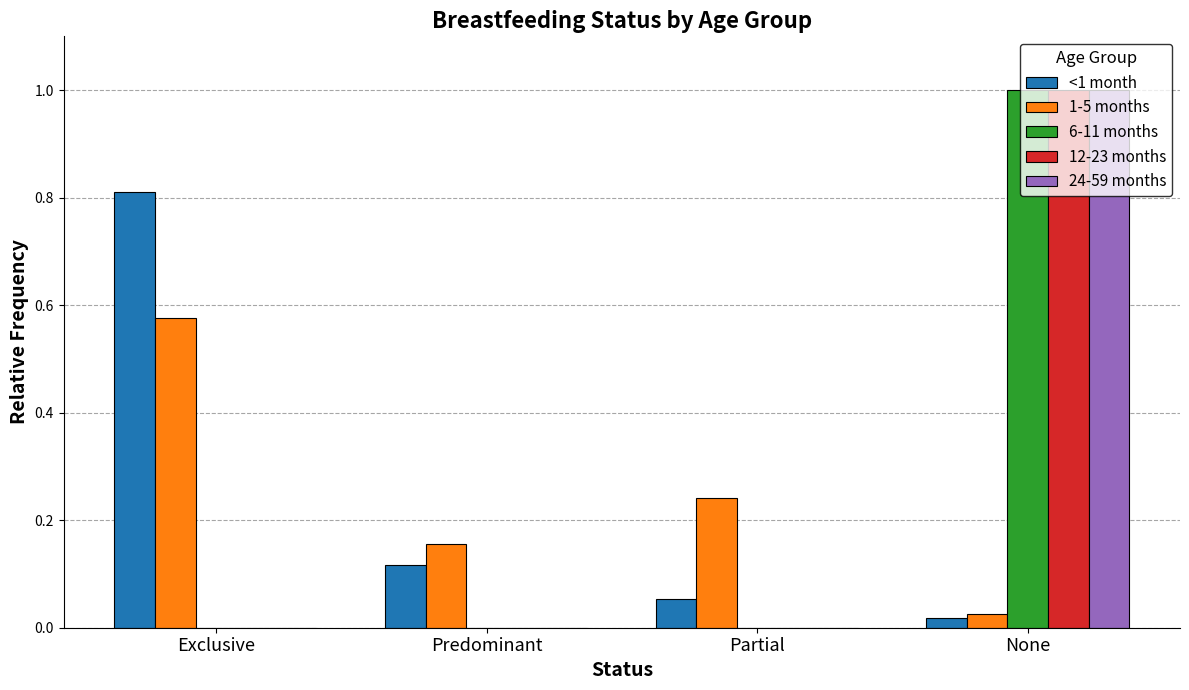

Are the bars grouped side by side (vs. stacked)?

Yes